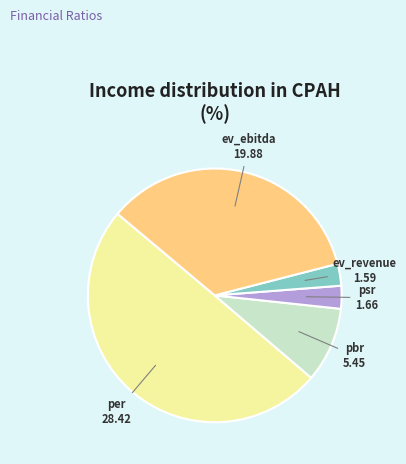

Count the number of slices in the pie.

5